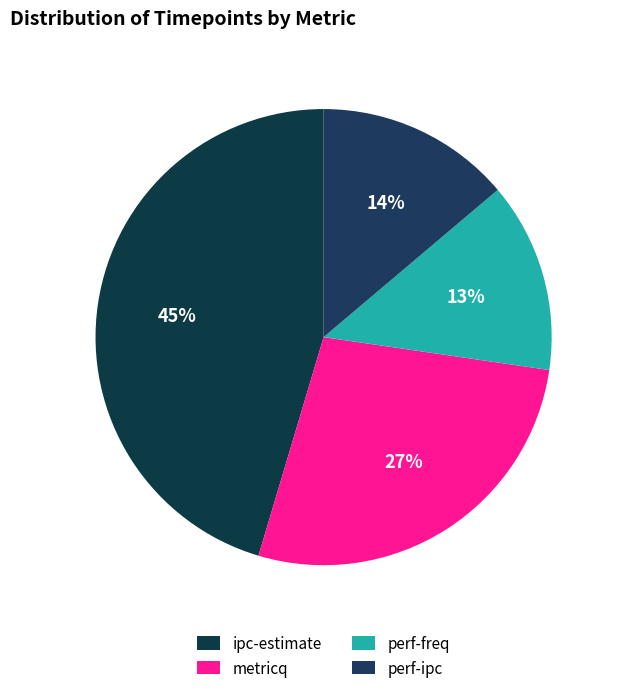

How many slices are in this pie chart?

4